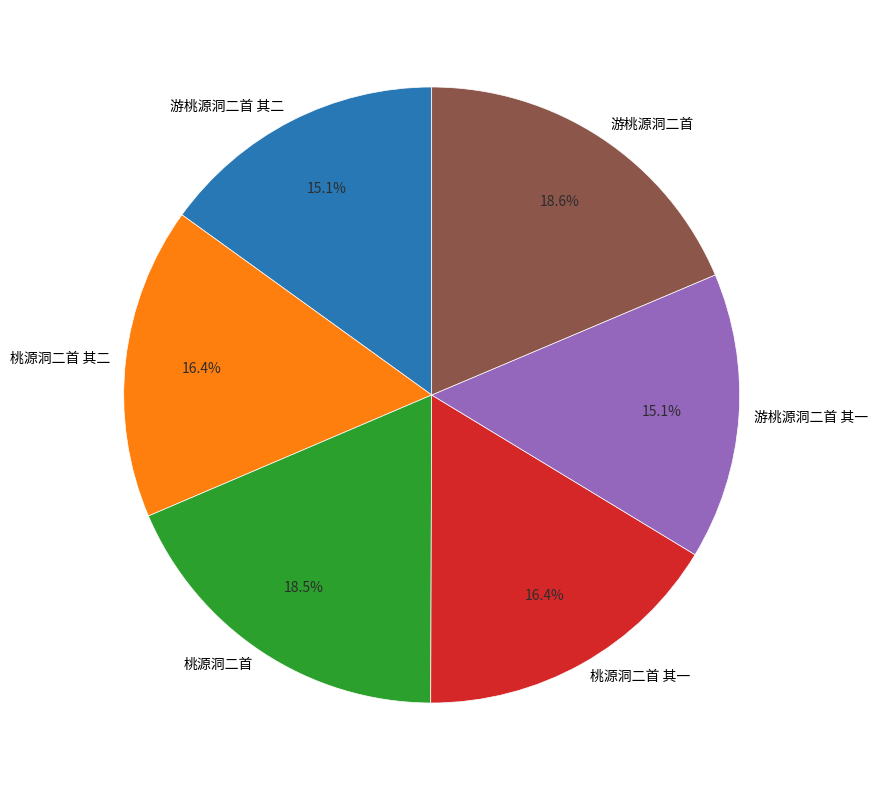

Approximately how many times larger is the value at 桃源洞二首 compared to 桃源洞二首 其二?

1.1